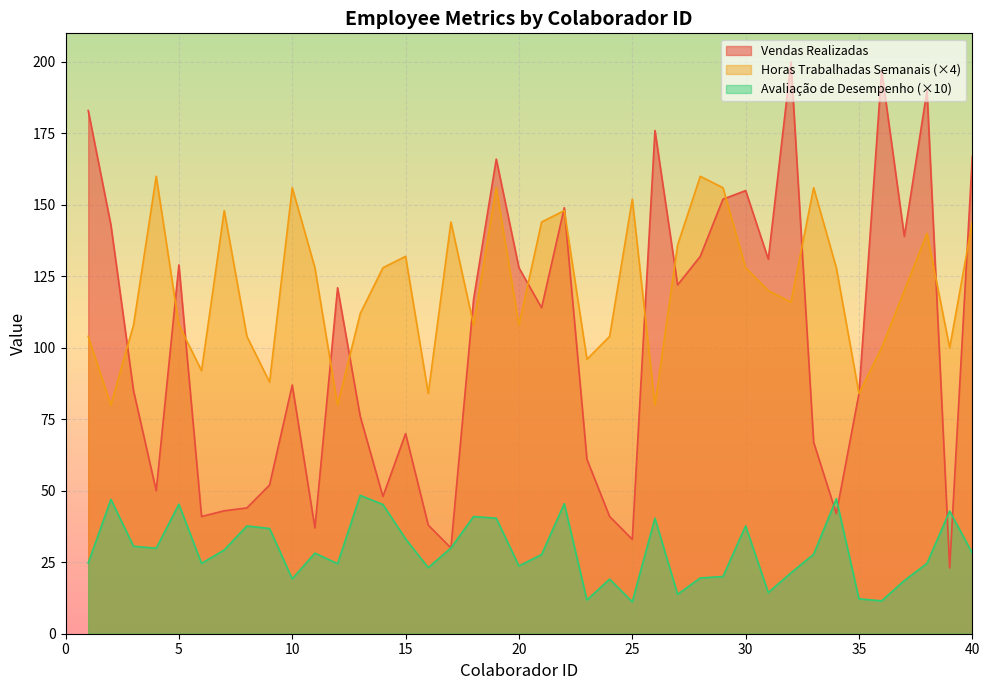

At which category does Avaliação de Desempenho reach its first local peak?

2